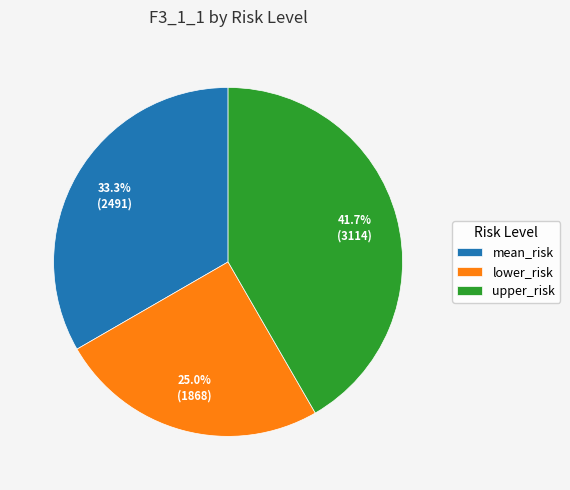

Which has a higher value, upper_risk or lower_risk?

upper_risk